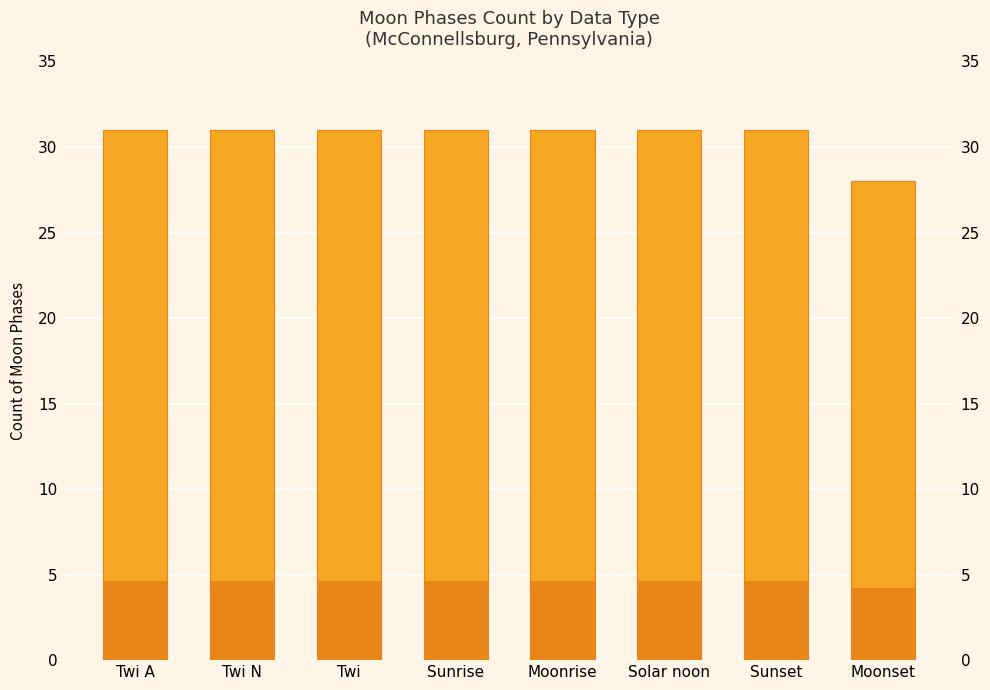

What is the value of the 6th bar from the left?

31